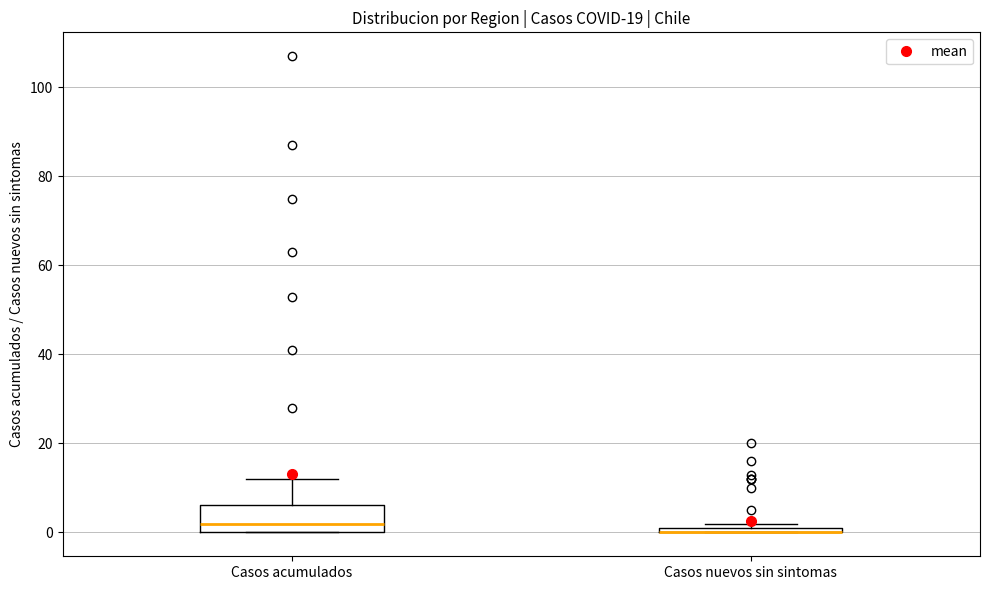

Comparing the boxes themselves (not the whiskers), which one is the tallest?

Casos acumulados